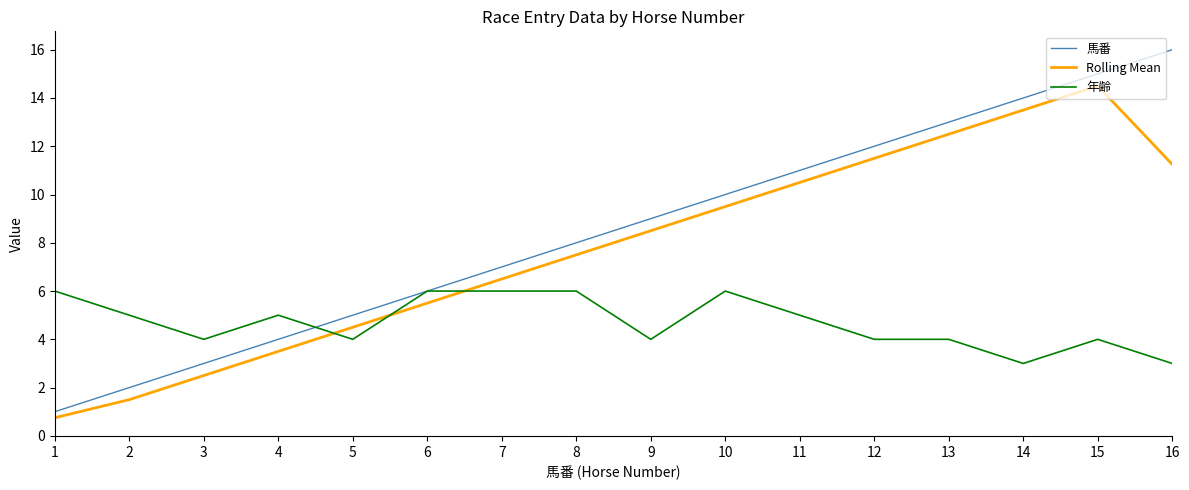

How many 年齢 values are between 4 and 6?

14